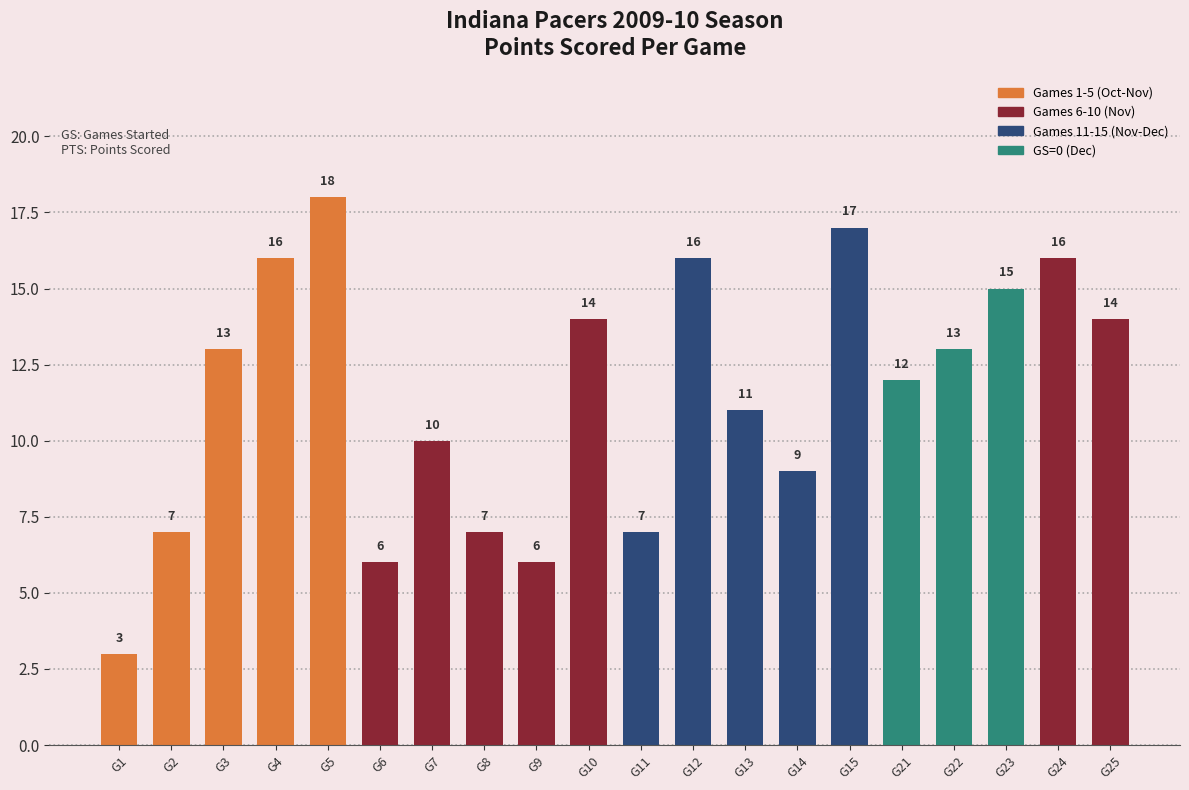

What is the average value?

12